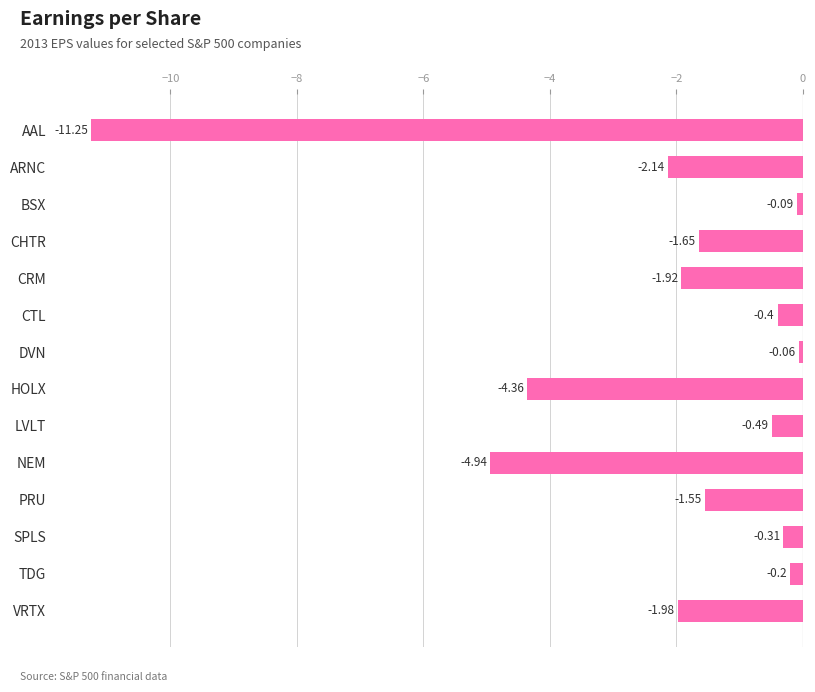

What is the minimum value shown in the chart?

-11.2